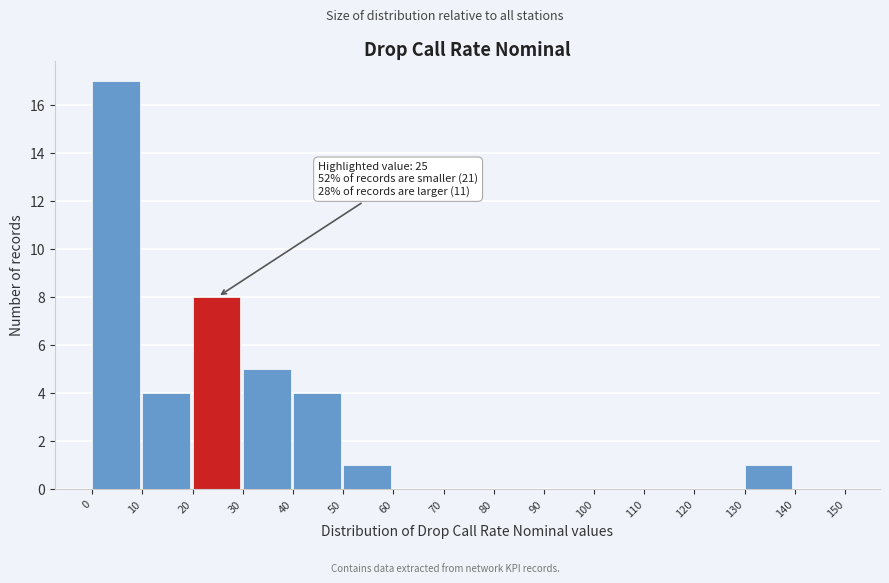

Over which range of the x-axis is the bar tallest?

0 to 10